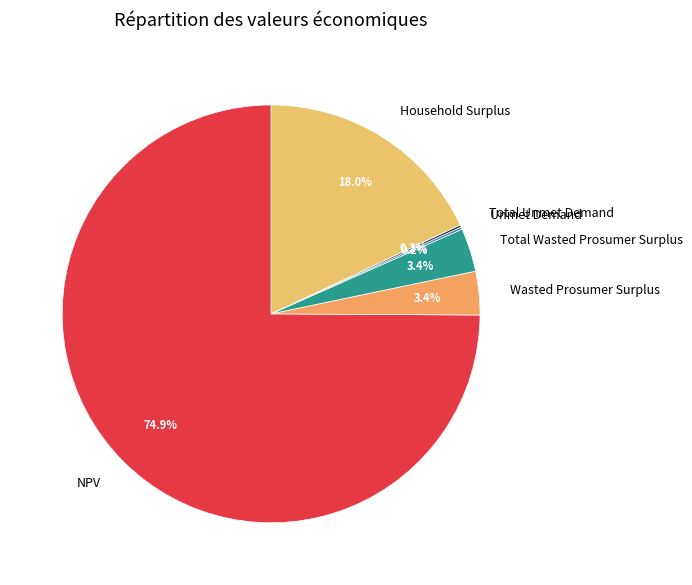

What percentage is the Total Wasted Prosumer Surplus slice, to the nearest percent?

3%